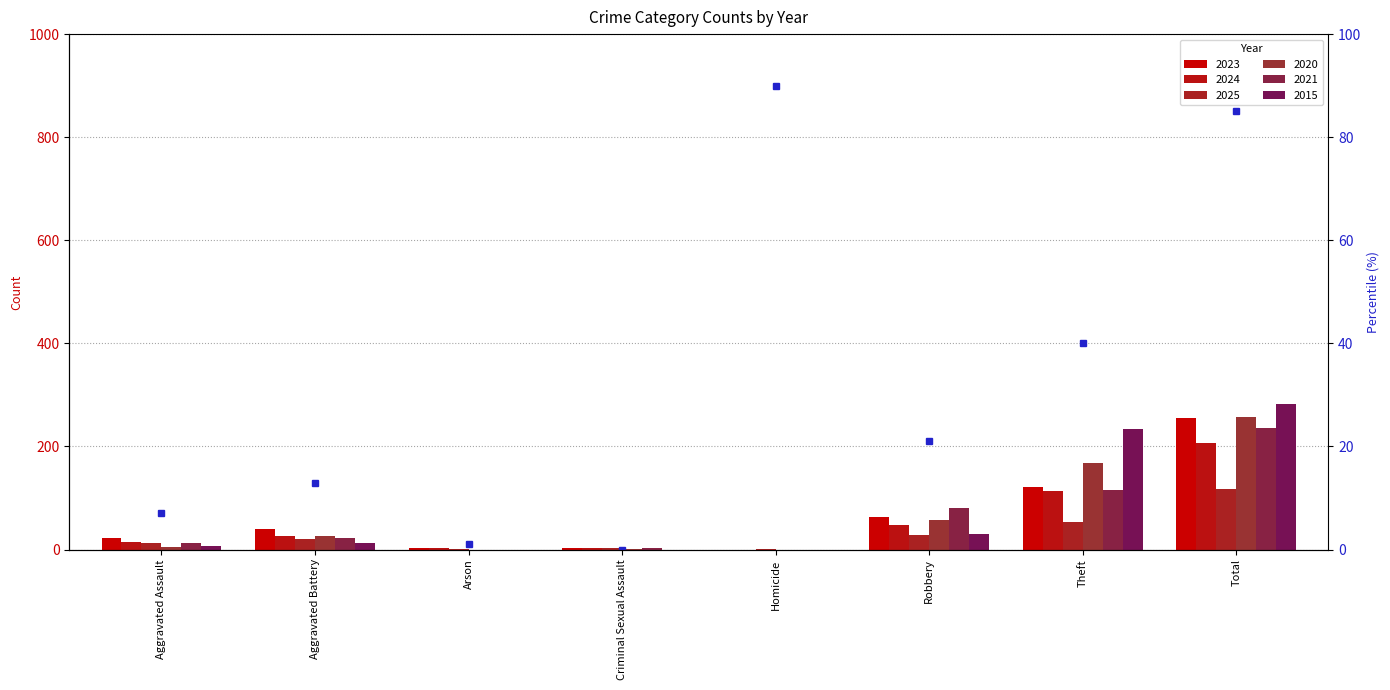

How many values in 2015 are above zero?

5